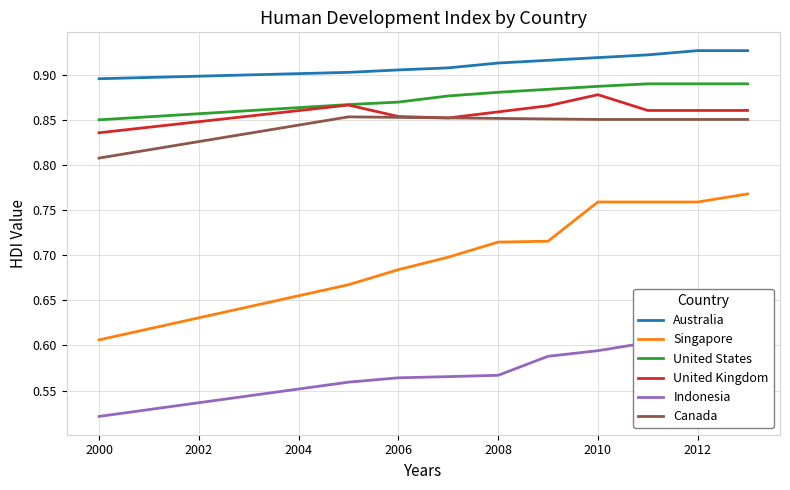

Which category has the lowest value in the United Kingdom series?

2000